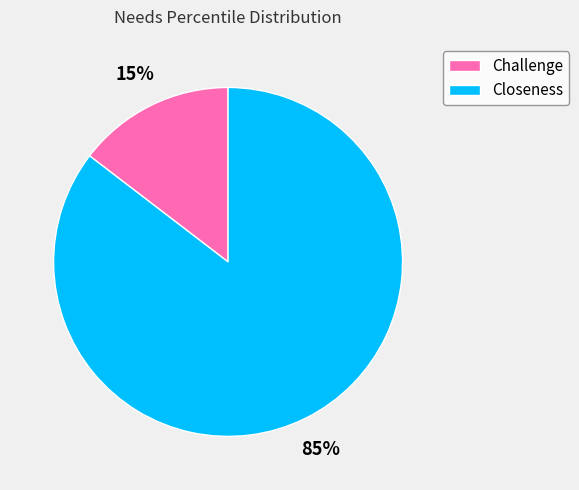

Is Challenge the majority of the pie?

No